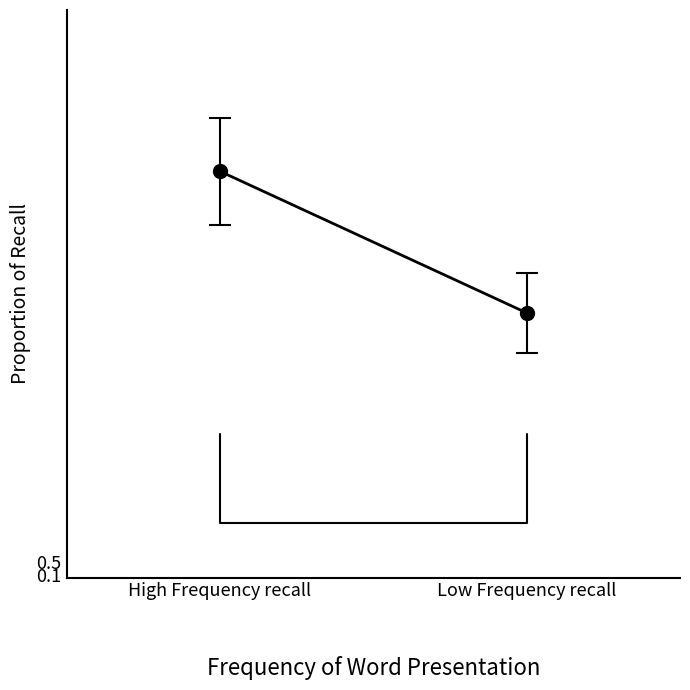

True or false: c5 and c4 intersect in this chart.

False